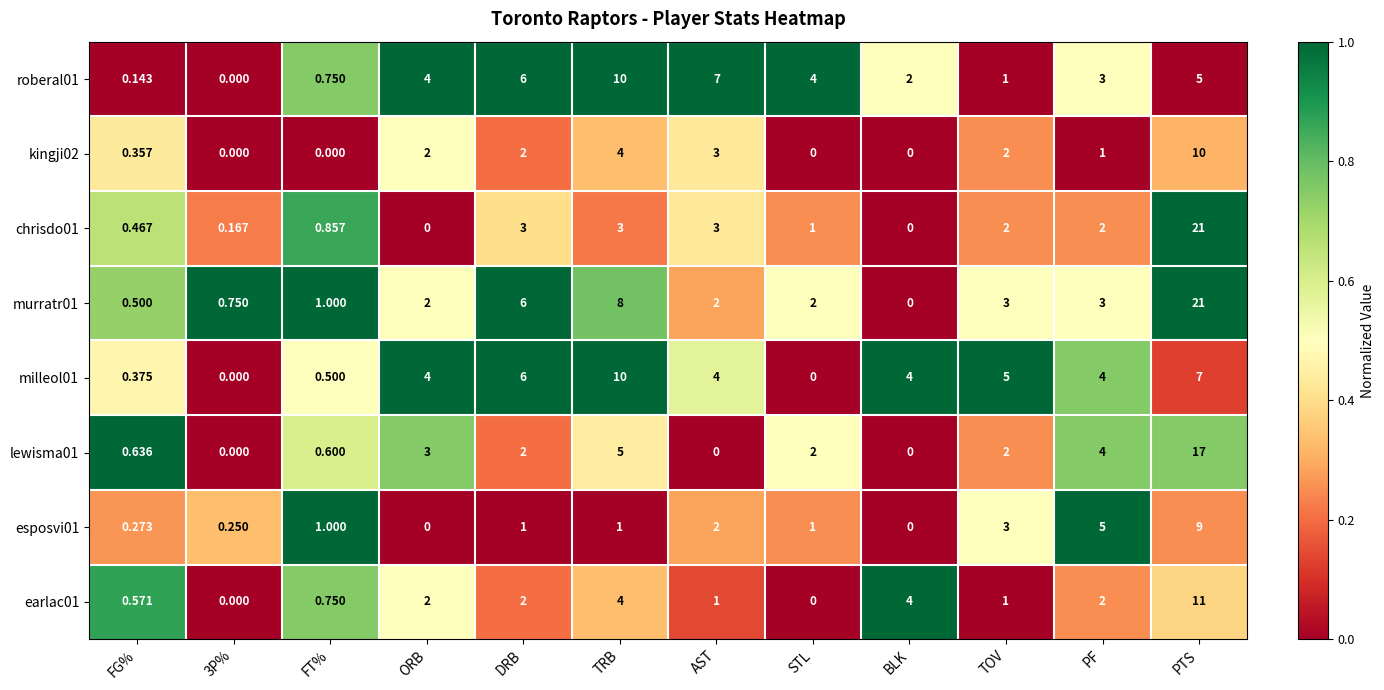

Is the value of chrisdo01 at TOV greater than the value of kingji02 at AST?

No